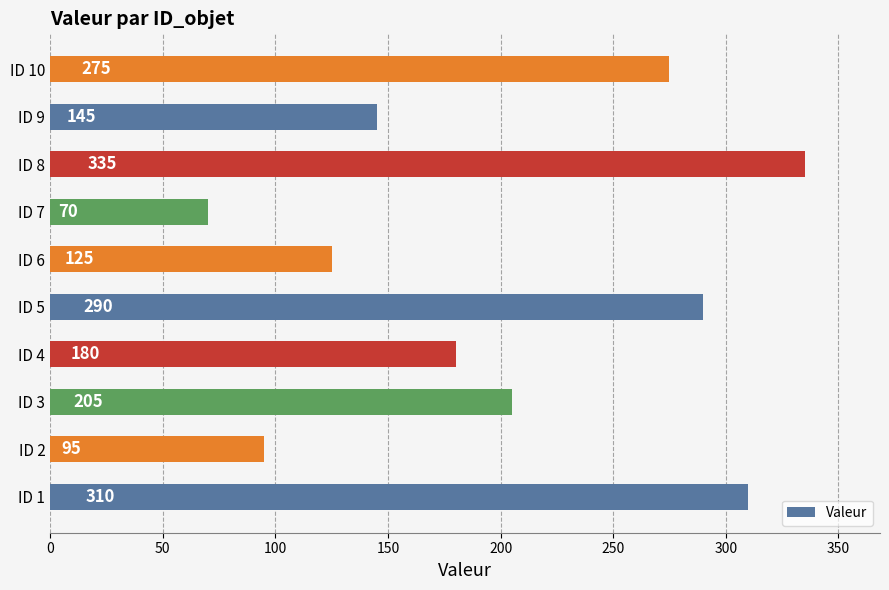

How many values are below 205?

5